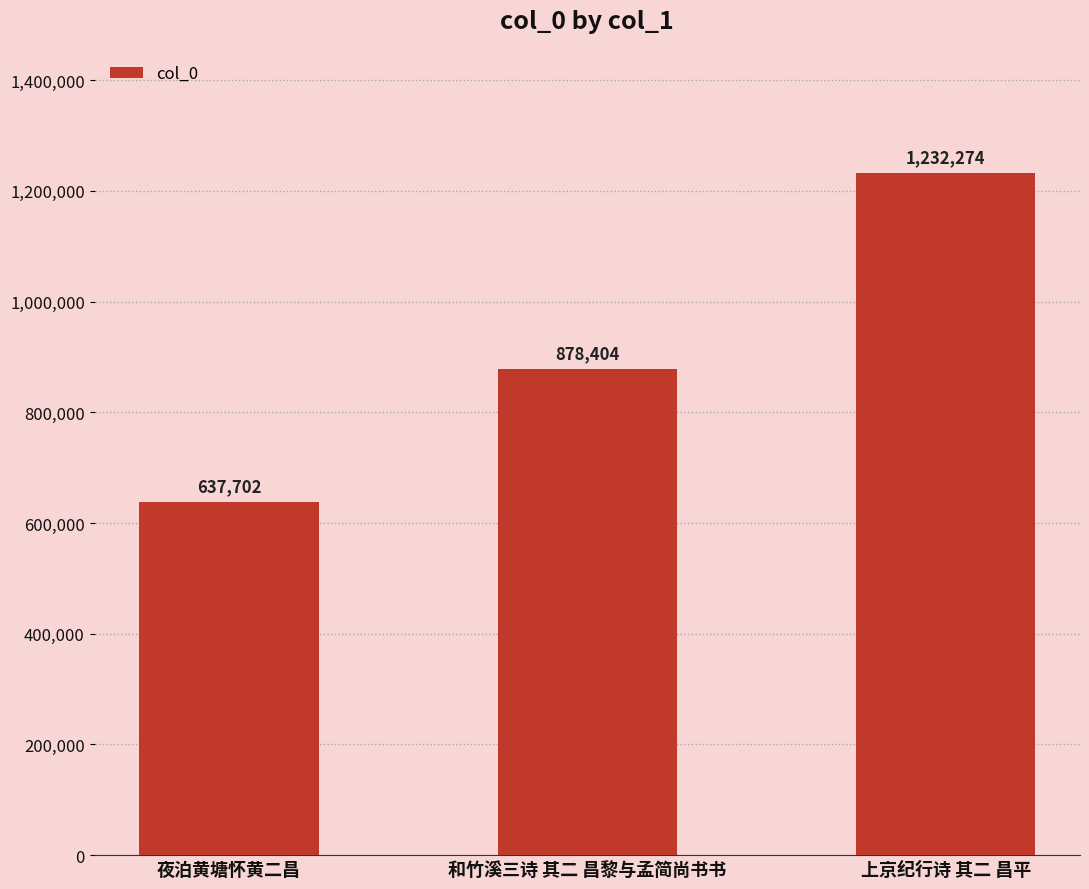

Rank the categories by value from highest to lowest.

上京纪行诗 其二 昌平, 和竹溪三诗 其二 昌黎与孟简尚书书, 夜泊黄塘怀黄二昌